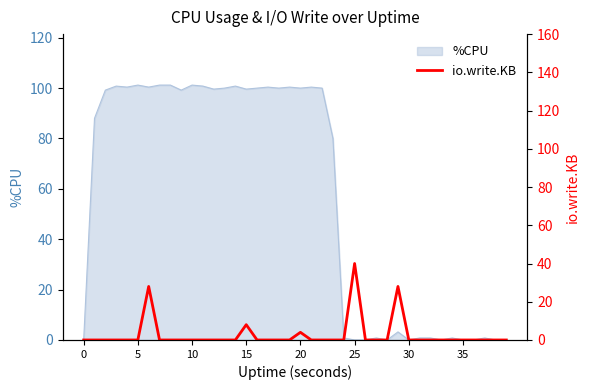

The chart shows a value of 19 at 19. True or false?

False